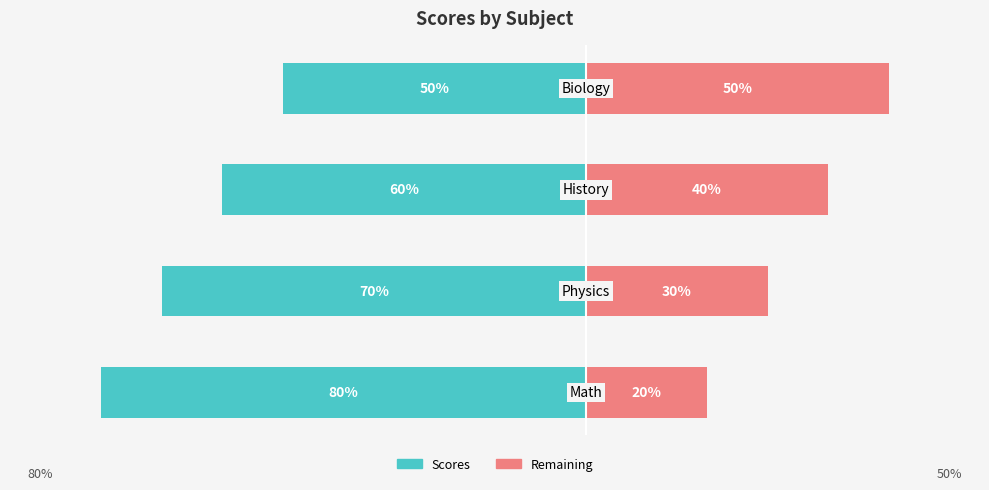

What is the value of the Scores bar at the 1st from the left?

-80